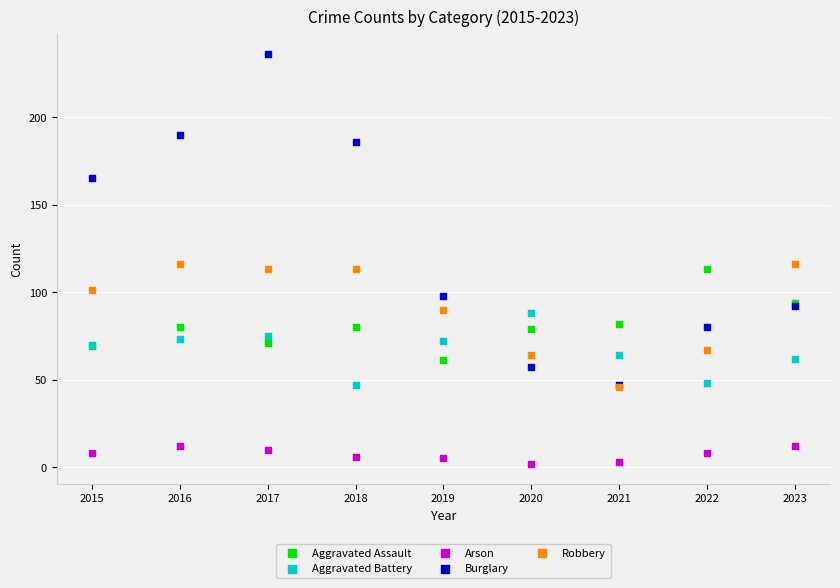

Which series reaches the maximum Y coordinate?

Burglary